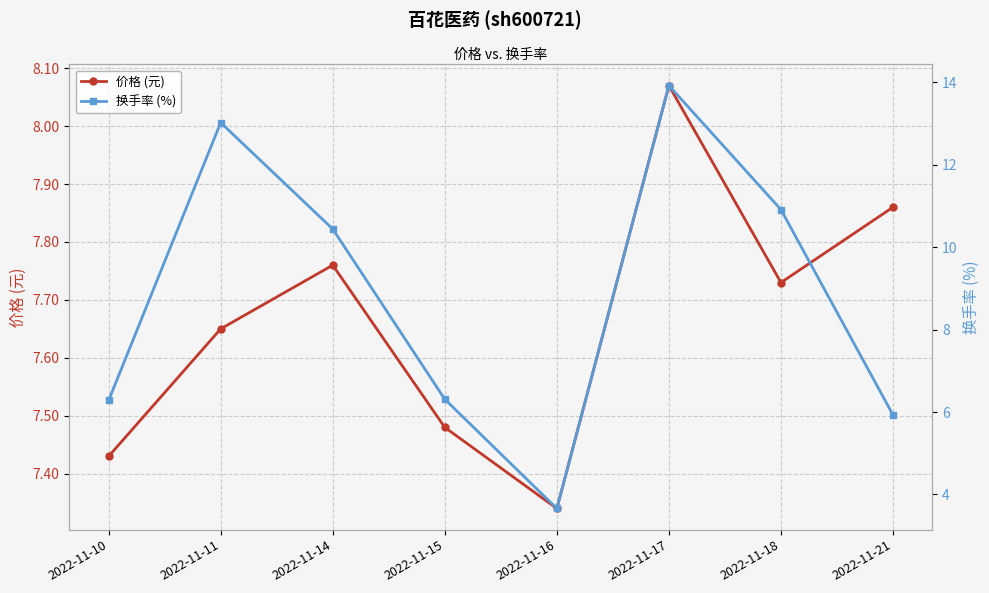

What is the sum of the 价格 (元) values at 2022-11-15 and 2022-11-14?

15.2